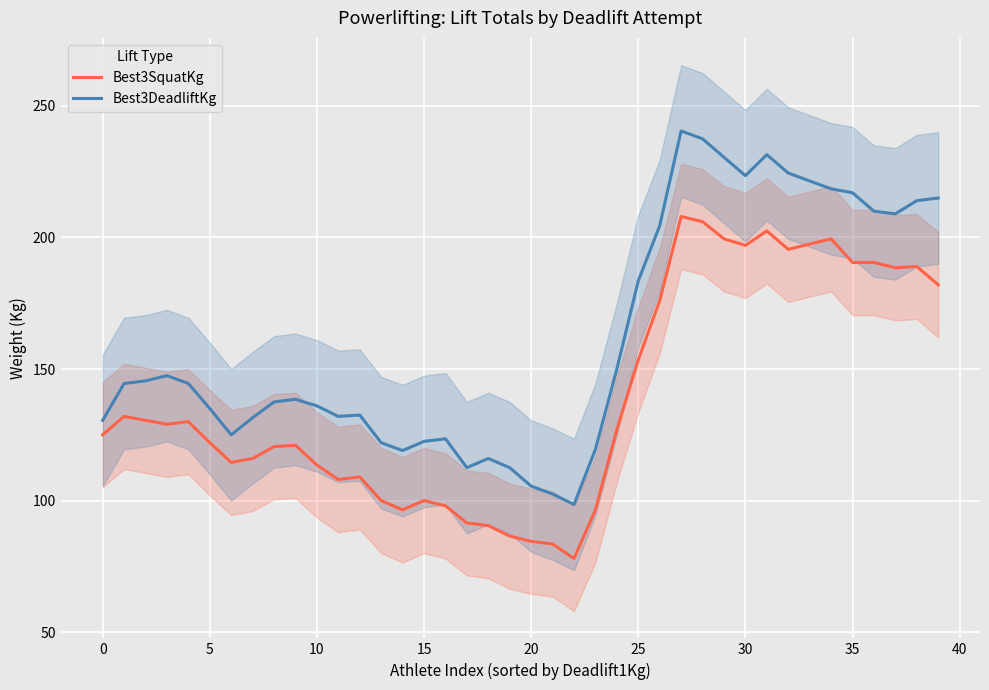

List the series in order of their peak value, highest first.

Best3DeadliftKg, Best3SquatKg